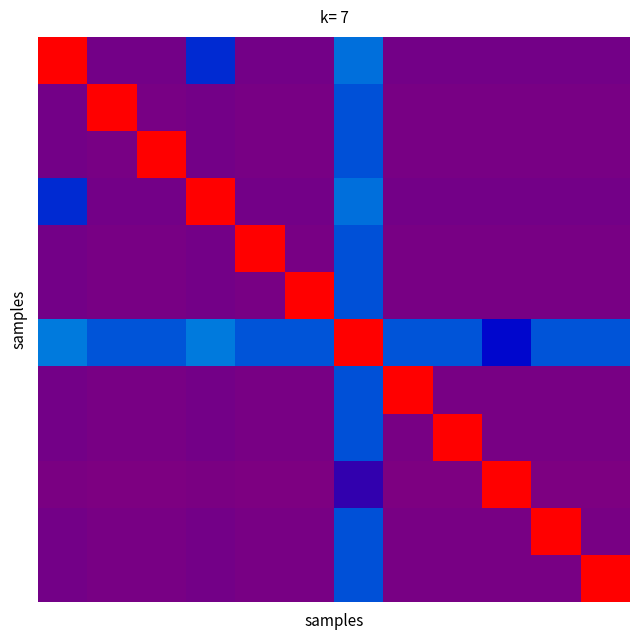

At which category does the chart reach its minimum across all series?

1